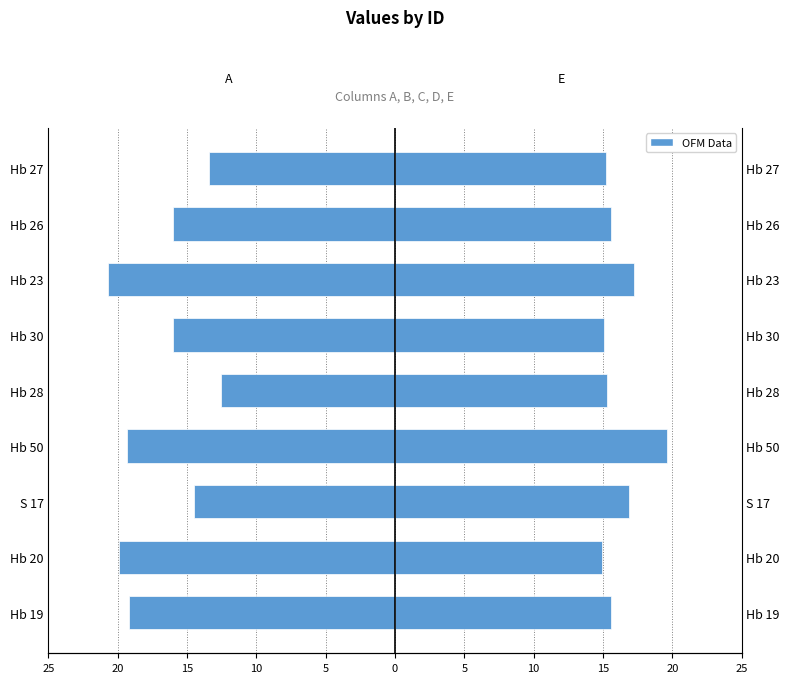

How many data points in E are above 15?

8